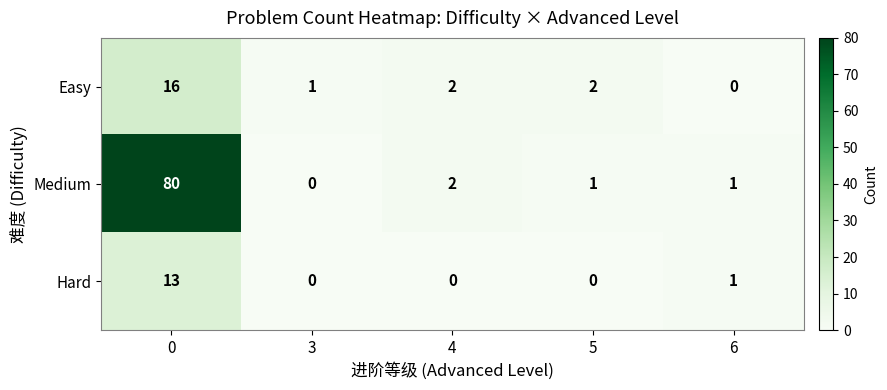

Which series changed the most between 0 and 6?

Medium